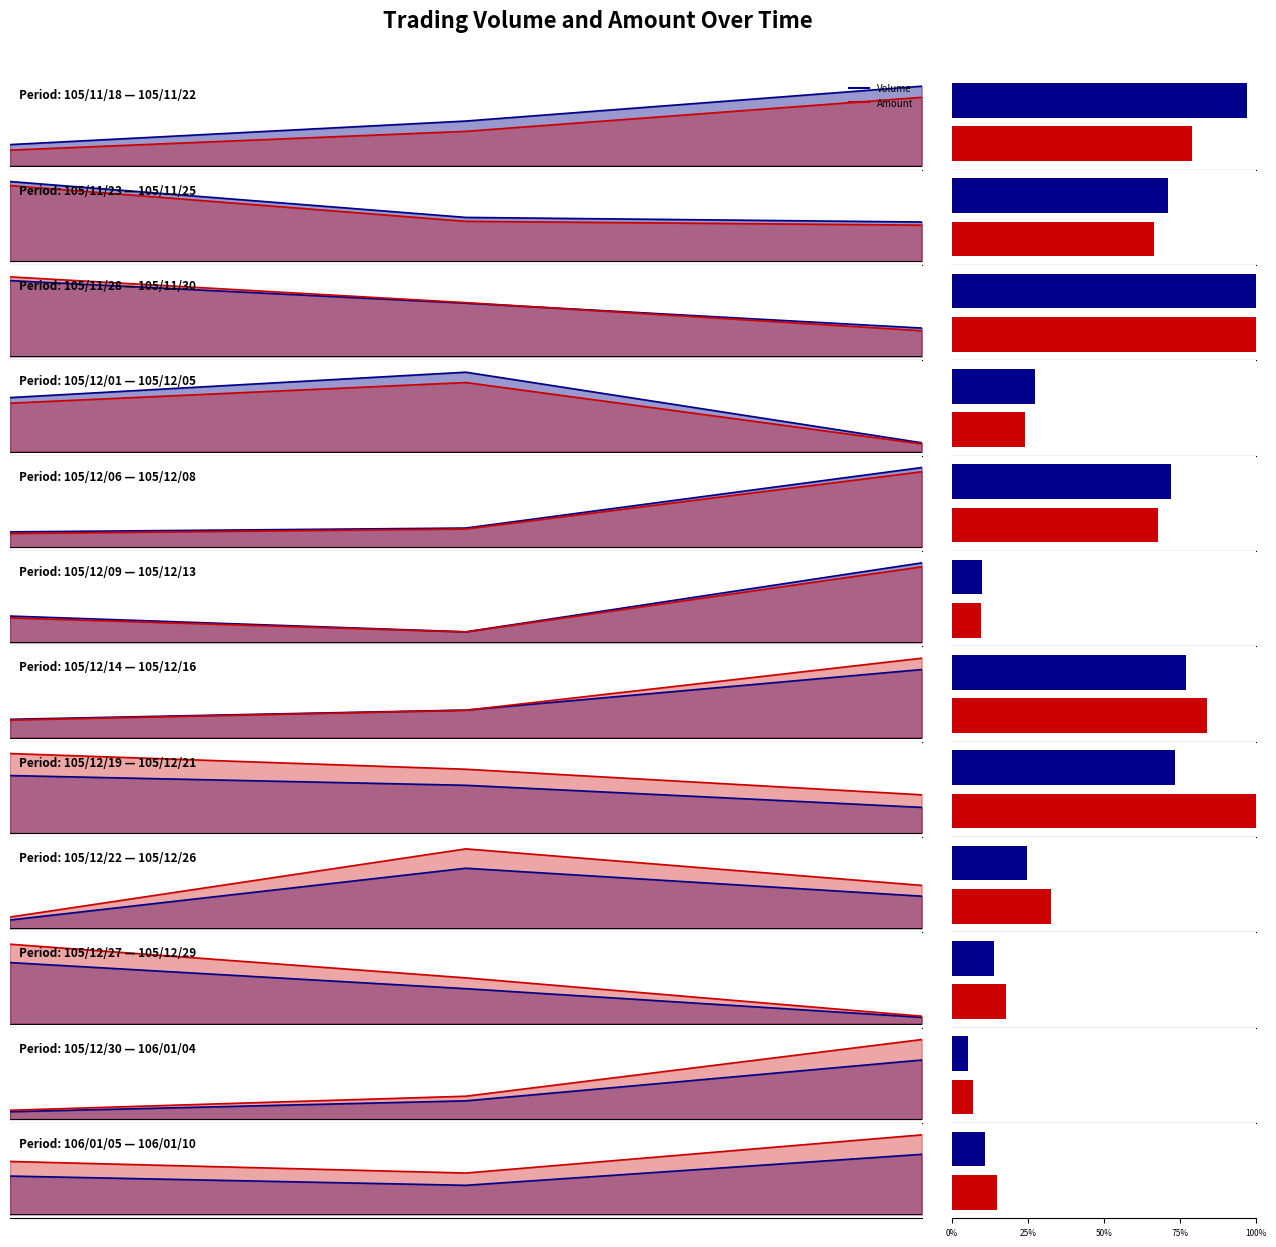

At 0%, list the series in order from smallest to largest.

Volume, Amount